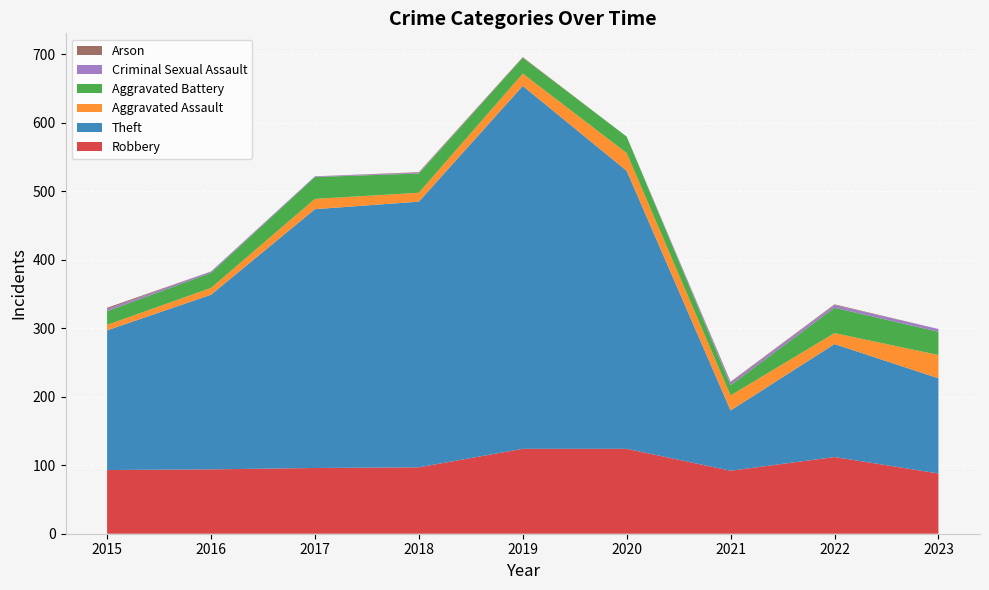

Reading left to right, extract all data points from this chart.

Robbery: 2015=93	2016=94	2017=96	2018=97	2019=124	2020=124	2021=92	2022=112	2023=88
Theft: 2015=204	2016=255	2017=378	2018=388	2019=530	2020=406	2021=88	2022=165	2023=139
Aggravated Assault: 2015=8	2016=10	2017=15	2018=13	2019=18	2020=26	2021=22	2022=16	2023=34
Aggravated Battery: 2015=20	2016=22	2017=32	2018=28	2019=23	2020=24	2021=15	2022=37	2023=34
Criminal Sexual Assault: 2015=3	2016=2	2017=1	2018=1	2019=0	2020=0	2021=4	2022=4	2023=4
Arson: 2015=2	2016=0	2017=0	2018=1	2019=1	2020=0	2021=1	2022=1	2023=0